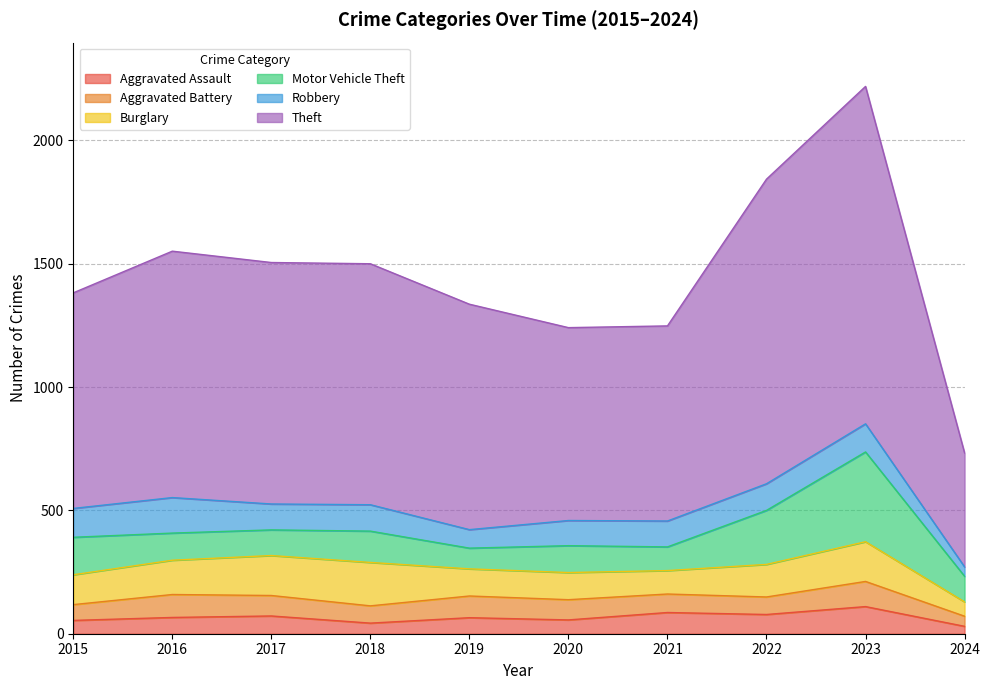

Is it true that Aggravated Battery equals 164 at 2016?

False